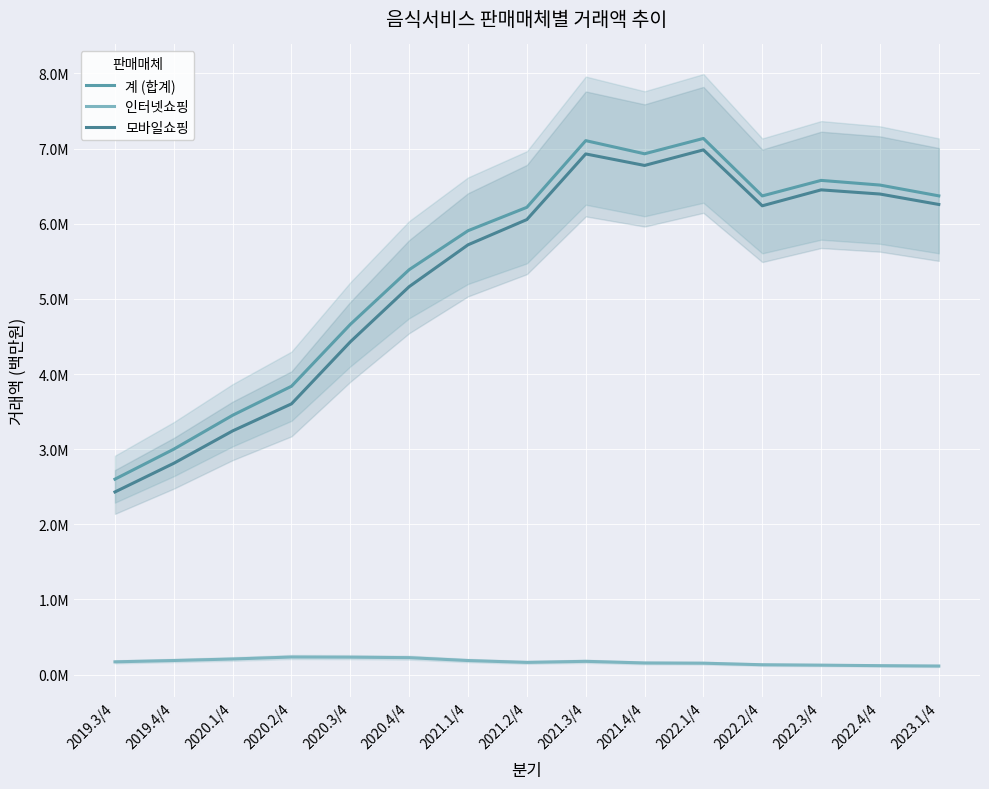

True or false: 모바일쇼핑 and 인터넷쇼핑 intersect in this chart.

False